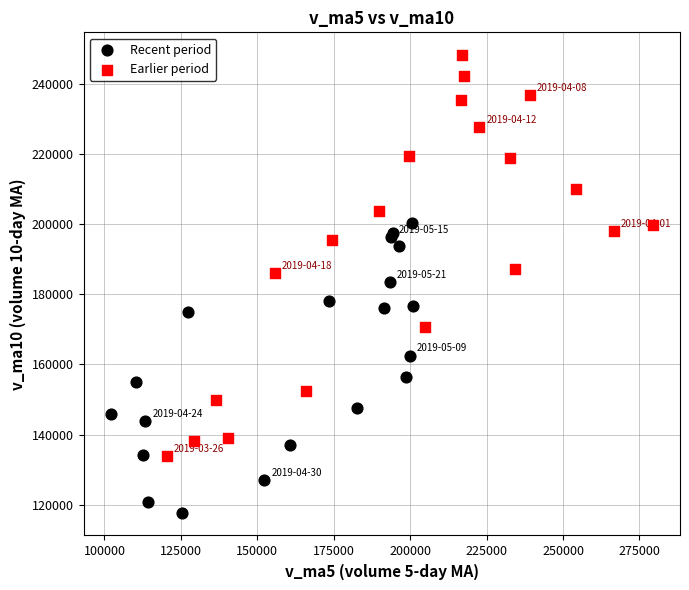

Which series reaches the minimum Y coordinate?

Recent period